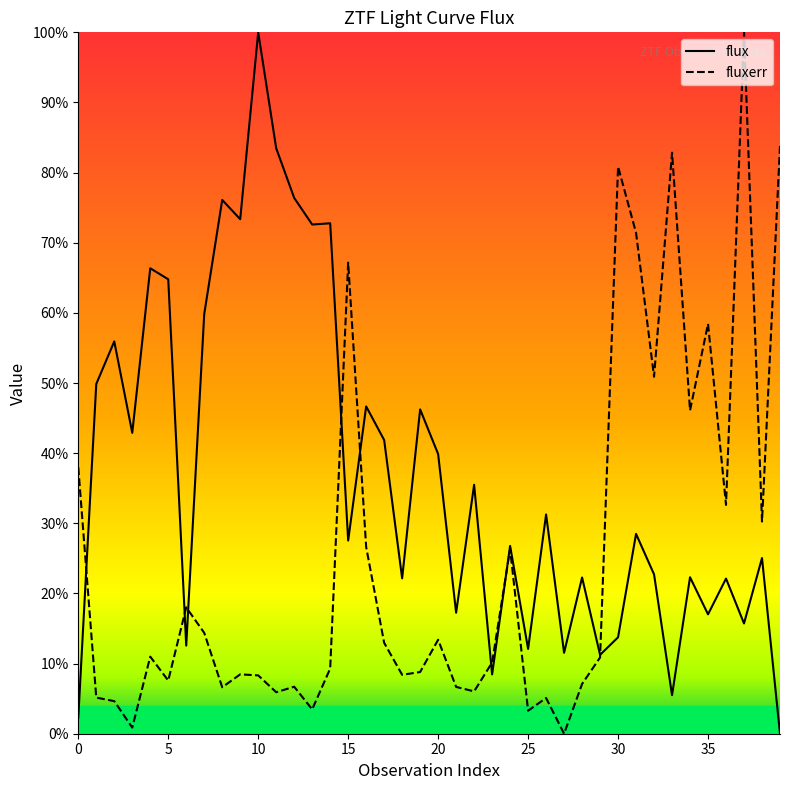

What is the greatest value displayed?

100.0